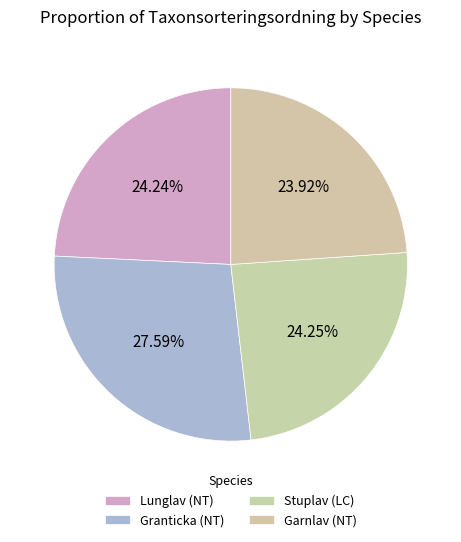

To the nearest percent, what portion does Garnlav (NT) represent?

24%